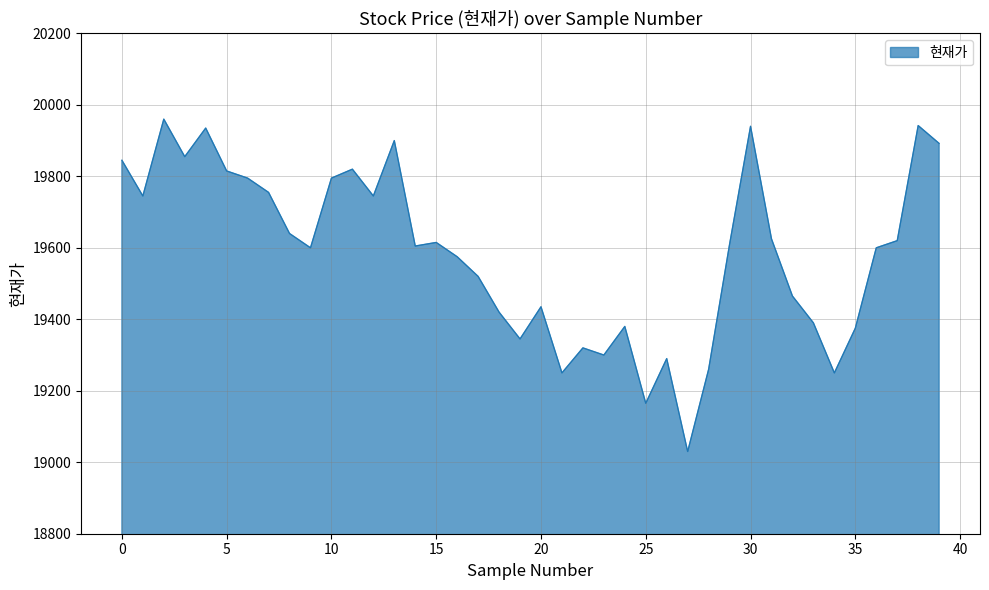

What is the smallest value displayed?

19030